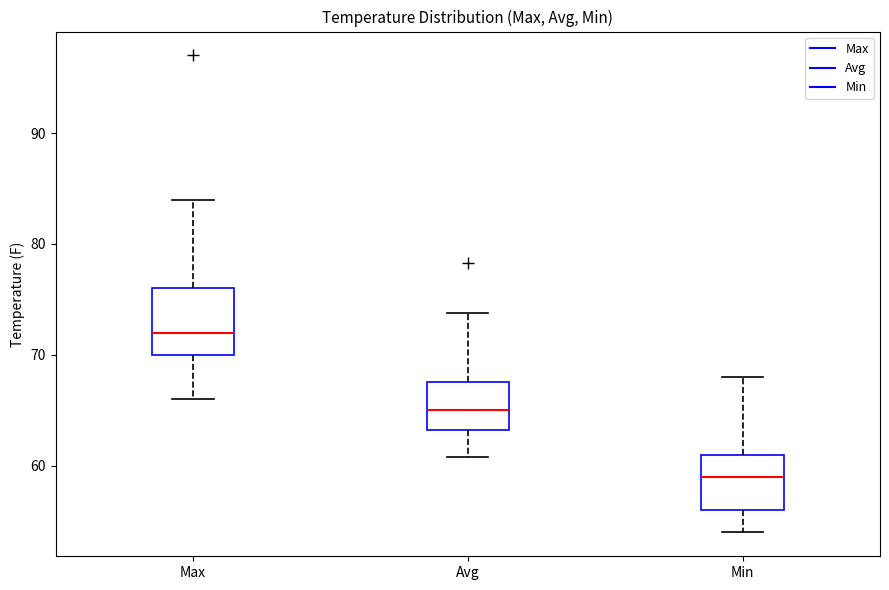

Reading left to right, read every box against the y-axis: the position of its median line, the range the box covers, and the ends of its whiskers. The values are not printed on the chart, so give them approximately, as read against the axis.

Max: median 72, box 70 to 76, whiskers 66 to 84
Avg: median 65, box 63 to 68, whiskers 61 to 74
Min: median 59, box 56 to 61, whiskers 54 to 68